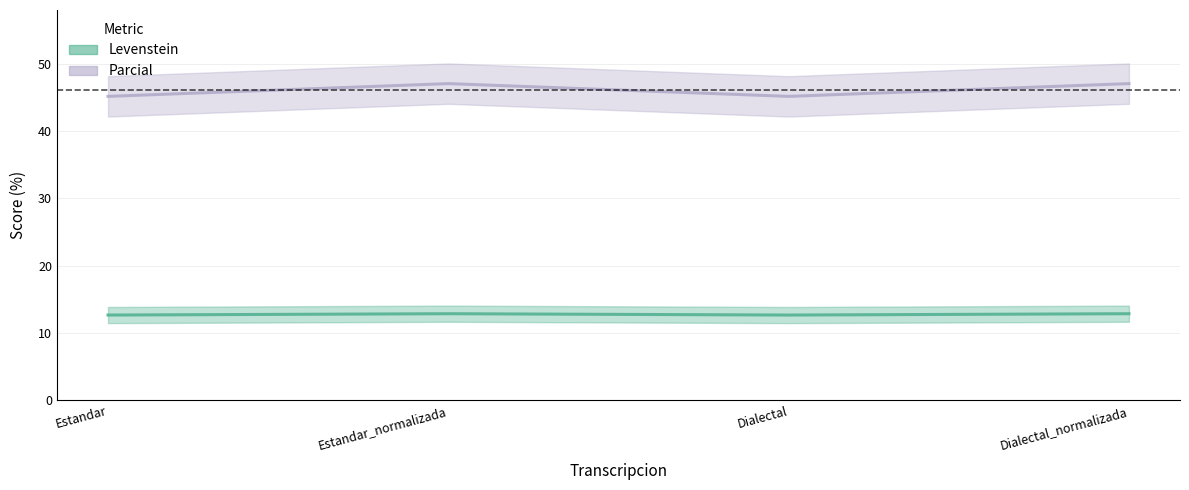

True or false: Levenstein and Parcial cross at least once.

False